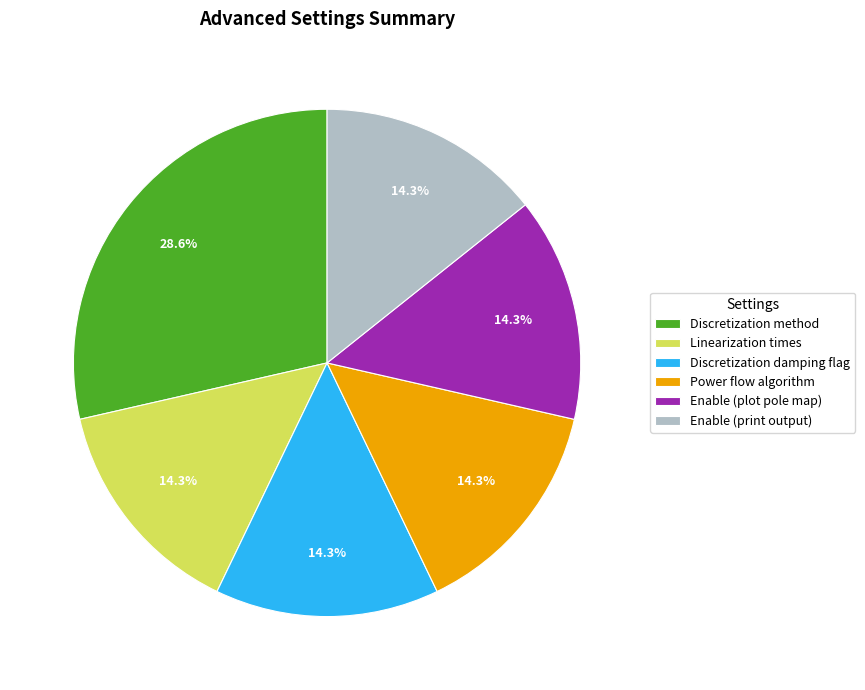

Which category has the biggest portion of the pie?

Discretization method